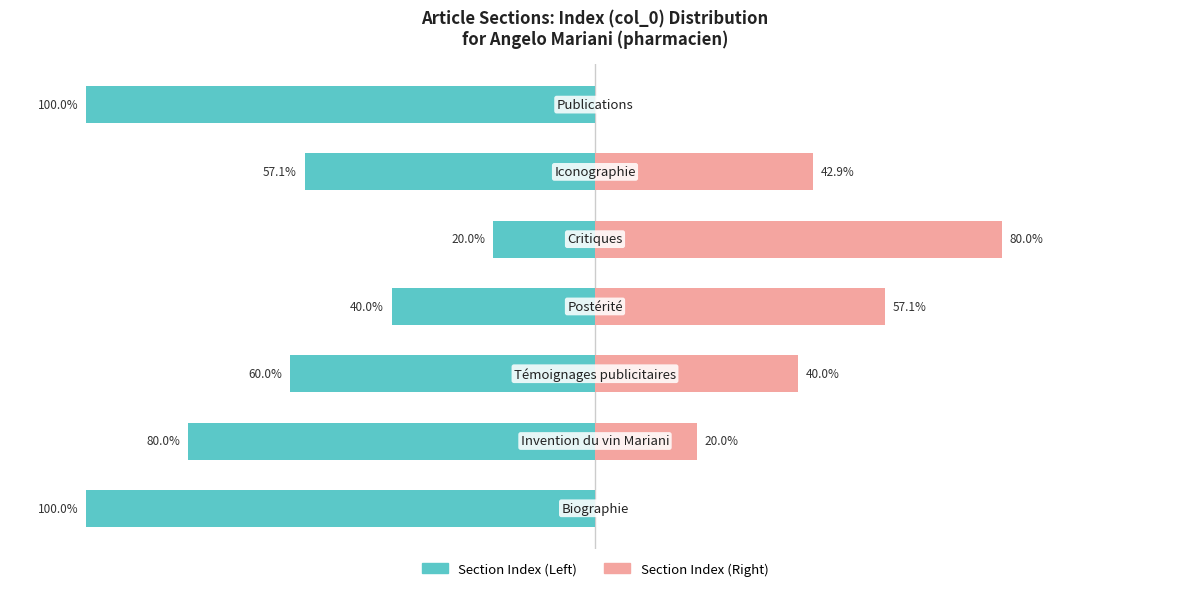

What is the sum of the Section Index (Left) values at 4 and 1?

-100.0